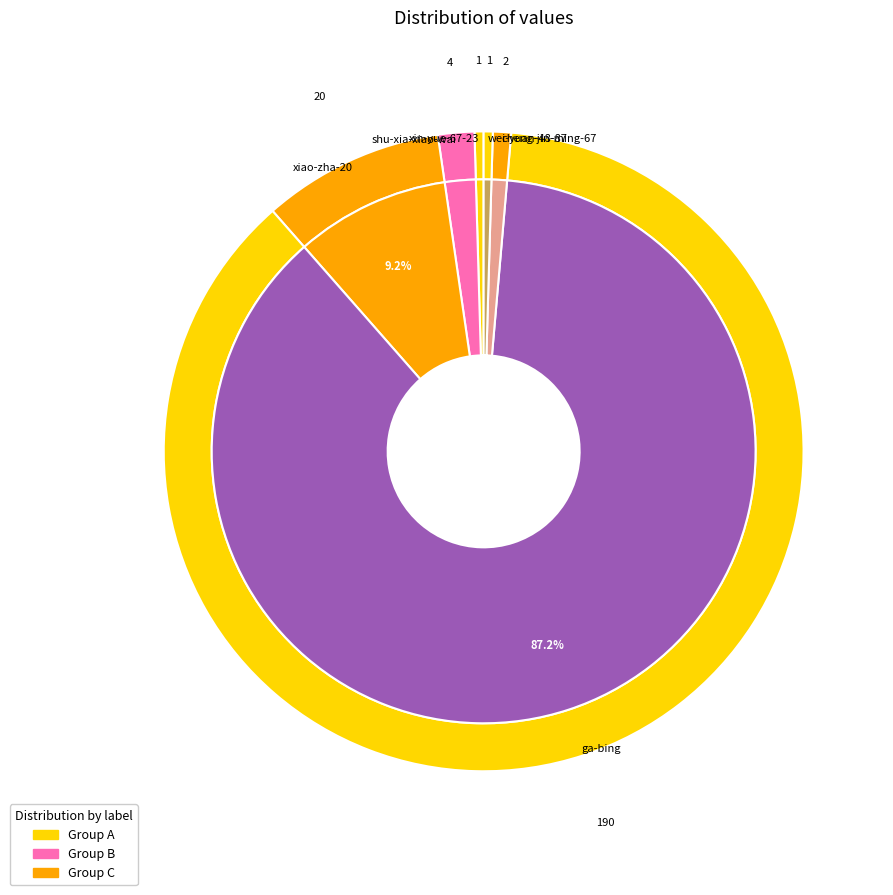

Which category has the biggest portion of the pie?

ga-bing